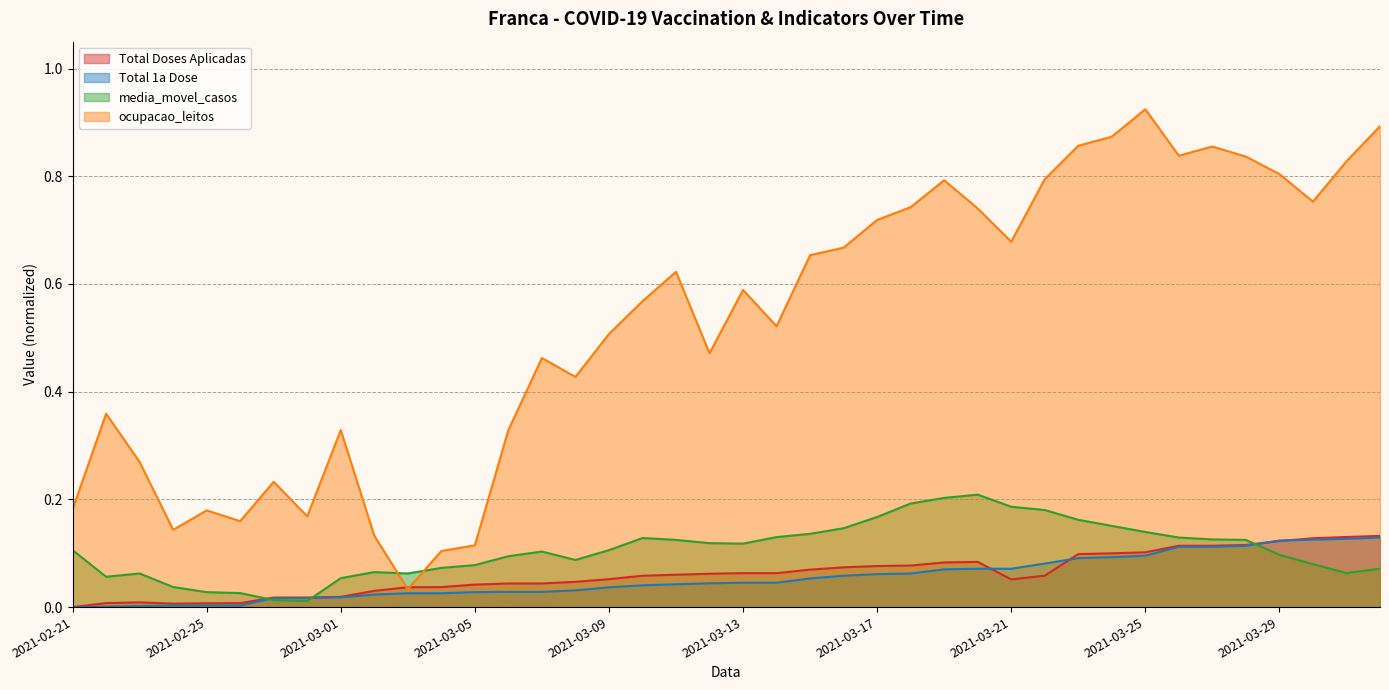

What is the label of the 38th point from the right?

2021-02-23